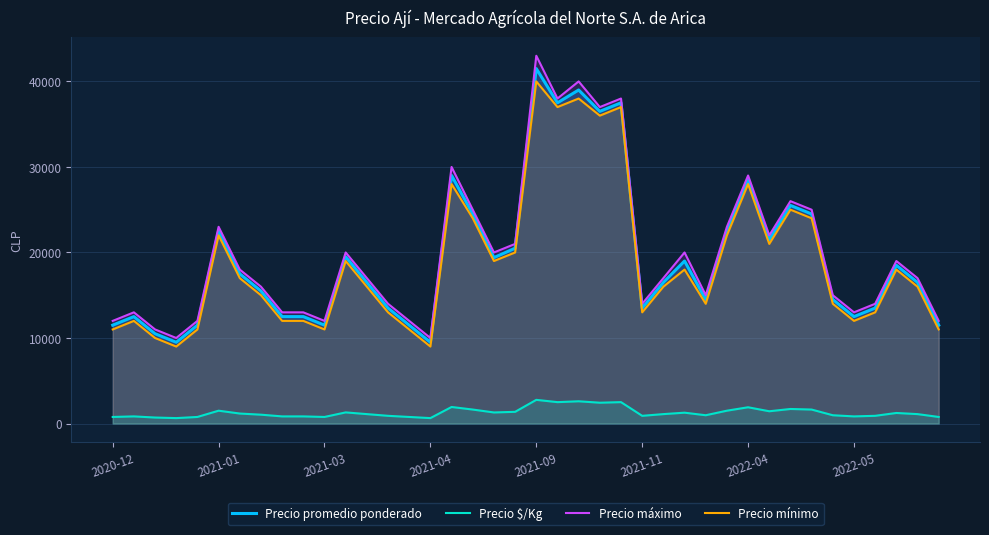

At how many categories does at least one series exceed 5572?

40